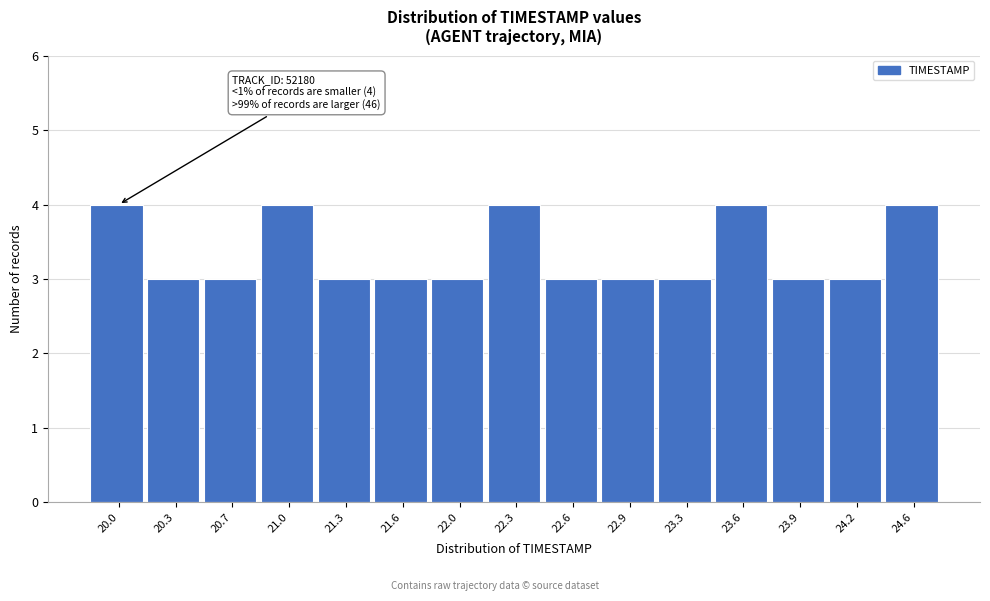

Reading left to right, transcribe all the data shown in this chart.

4	3	3	4	3	3	3	4	3	3	3	4	3	3	4